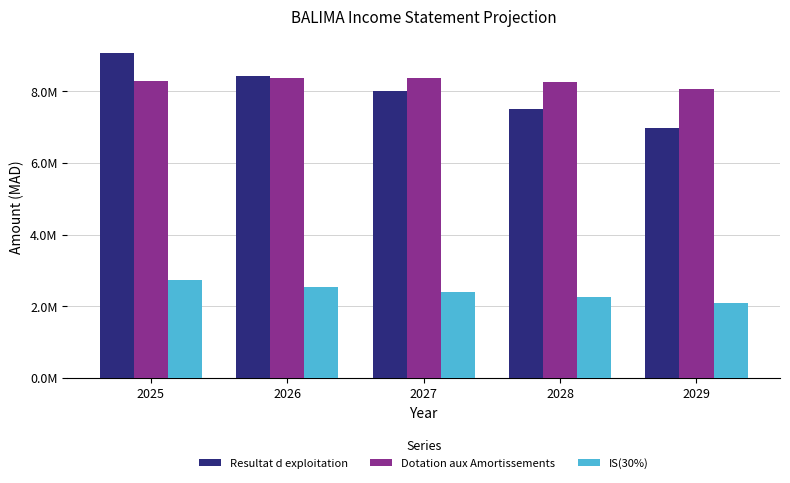

Reading right to left, list all the values displayed in this chart.

Resultat d exploitation: 2029=6982144.8	2028=7512125.4	2027=7997830.7	2026=8440624.8	2025=9081679.5
Dotation aux Amortissements: 2029=8076805.2	2028=8260214.6	2027=8382979.4	2026=8379775.0	2025=8300695.8
IS(30%): 2029=2094643.4	2028=2253637.6	2027=2399349.2	2026=2532187.4	2025=2724503.9